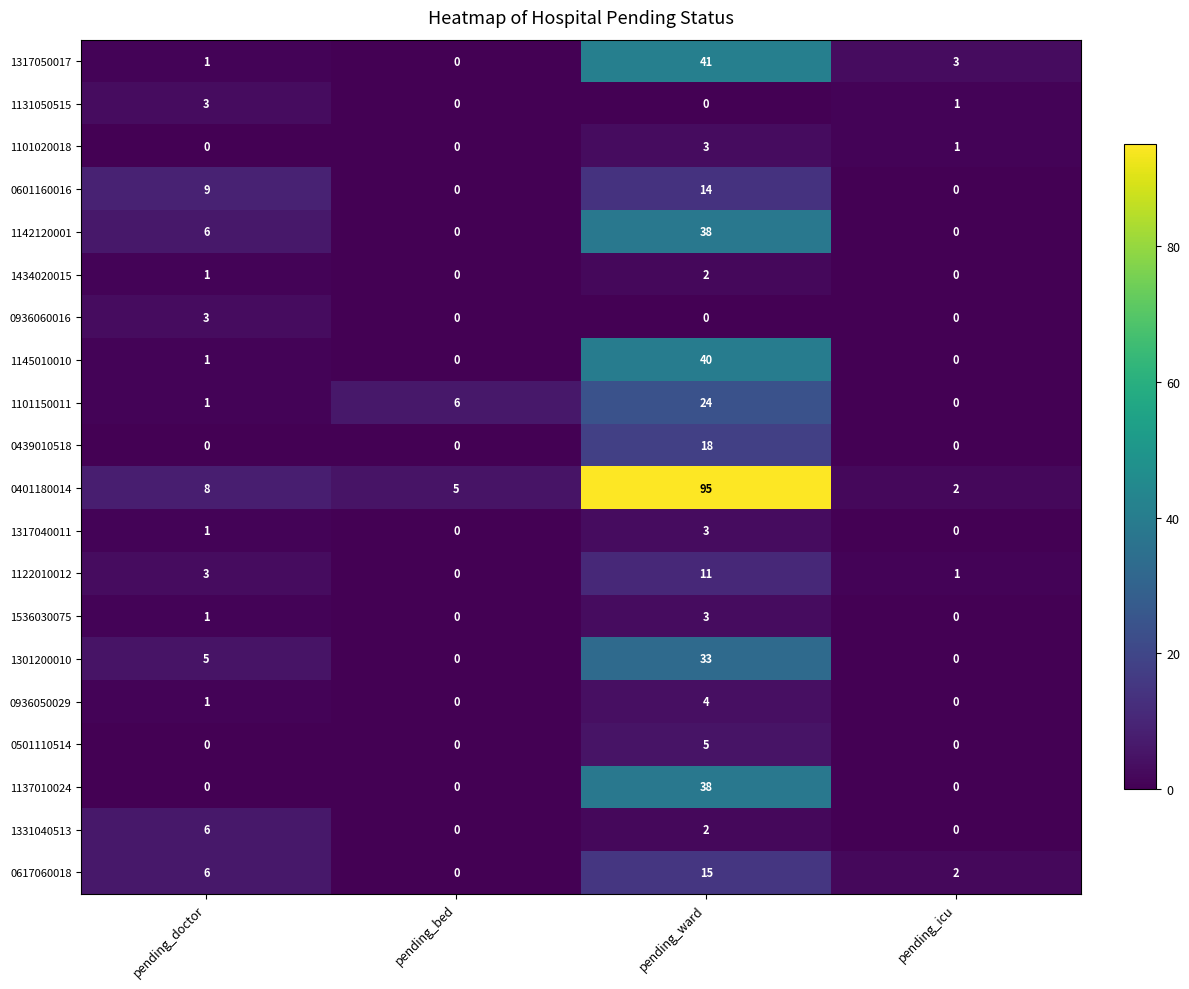

The 1137010024 series shows 0 at pending_bed. True or false?

True